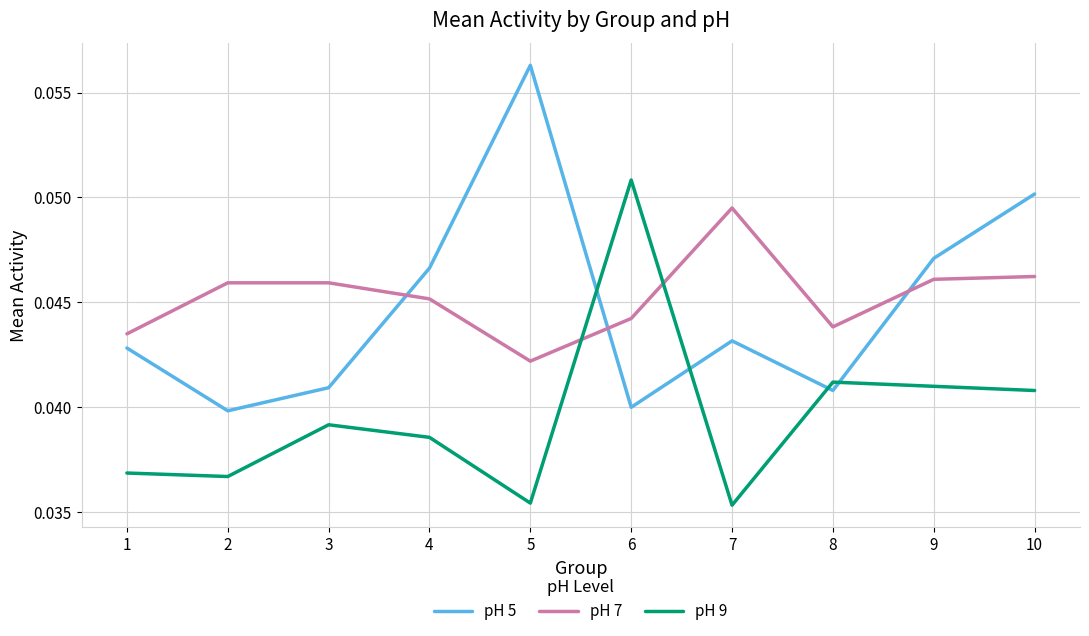

Is it true that pH 7 equals 0.1 at 9?

False